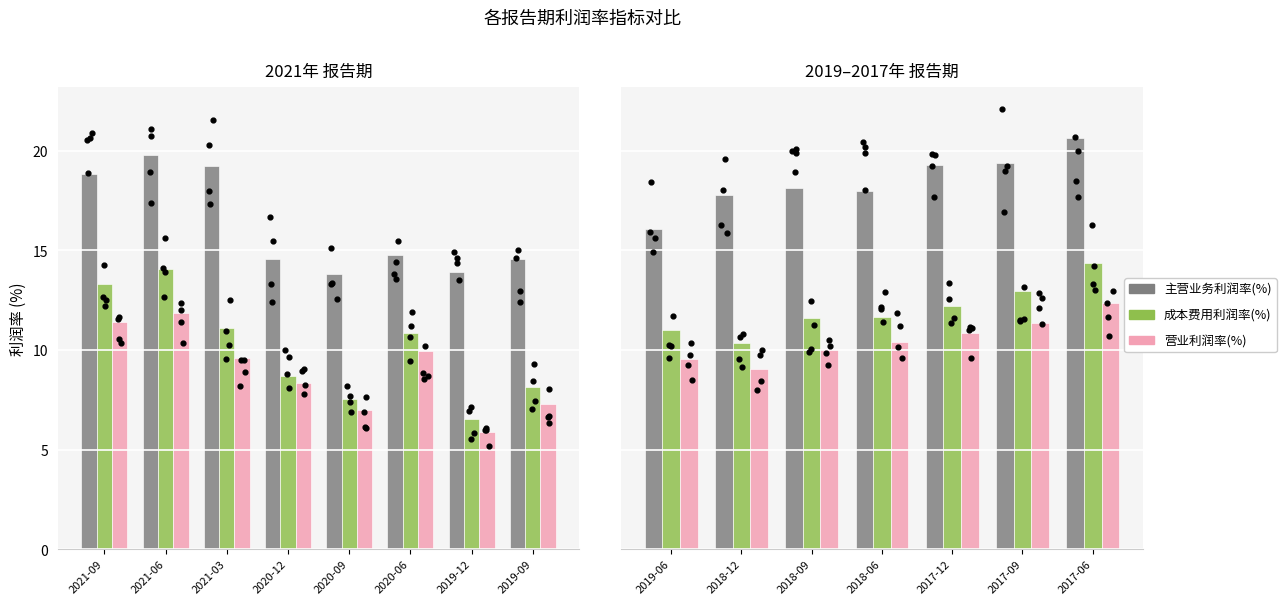

Which series has the largest total across all categories?

主营业务利润率(%)